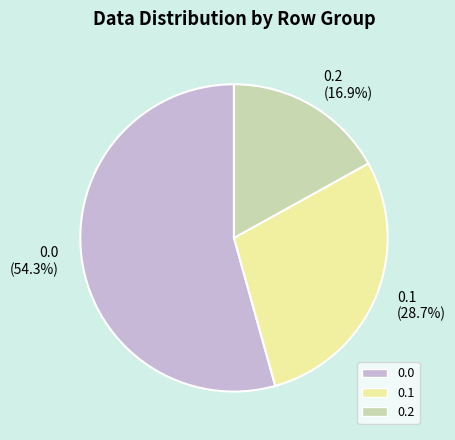

Is there a majority slice in this chart?

Yes